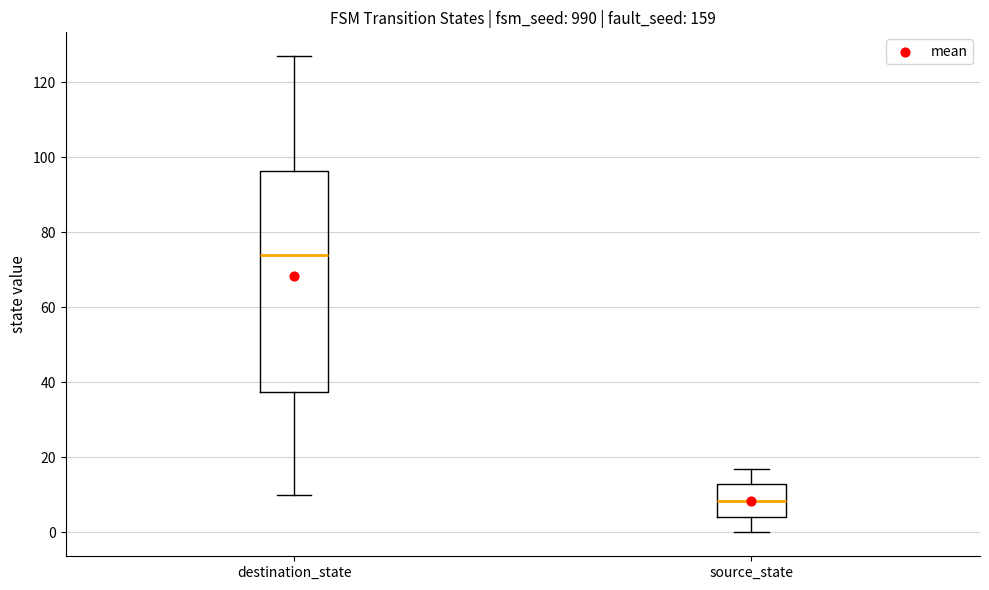

Reading left to right, transcribe this box plot: for each box, give where its median line is, the range the box spans, and where its two whiskers end, as read against the y-axis. The values are not printed on the chart, so give them approximately, as read against the axis.

destination_state: median 74, box 38 to 96, whiskers 10 to 128
source_state: median 8, box 4 to 14, whiskers 0 to 18